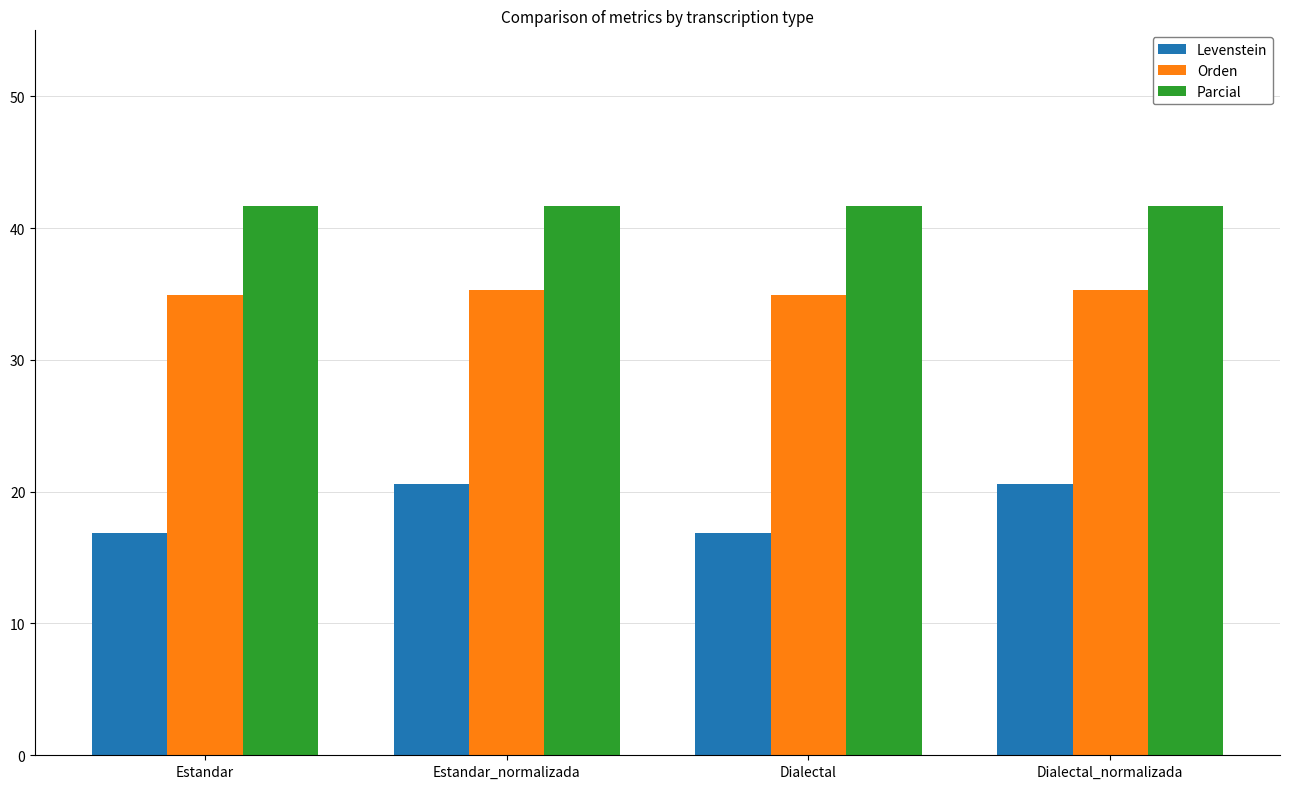

The Levenstein series shows 20.5 at Estandar_normalizada. True or false?

True